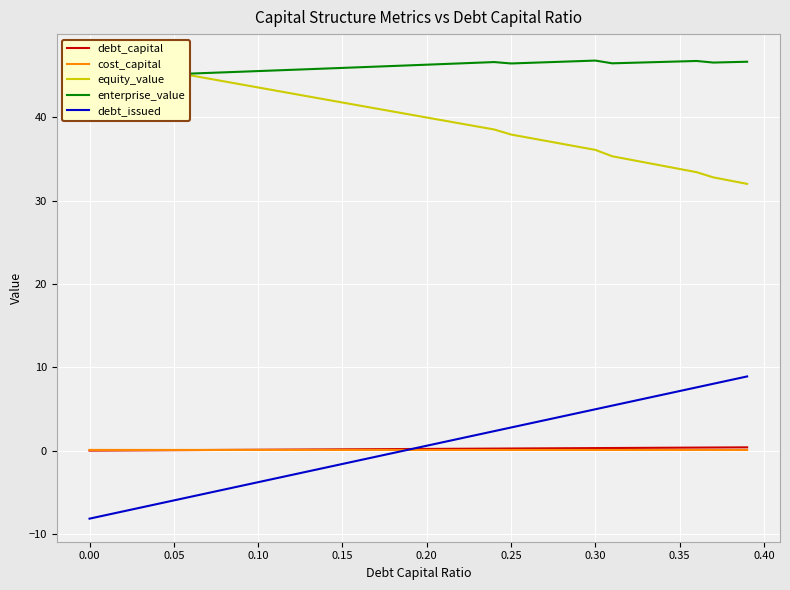

What is the maximum value for debt_issued?

8.9